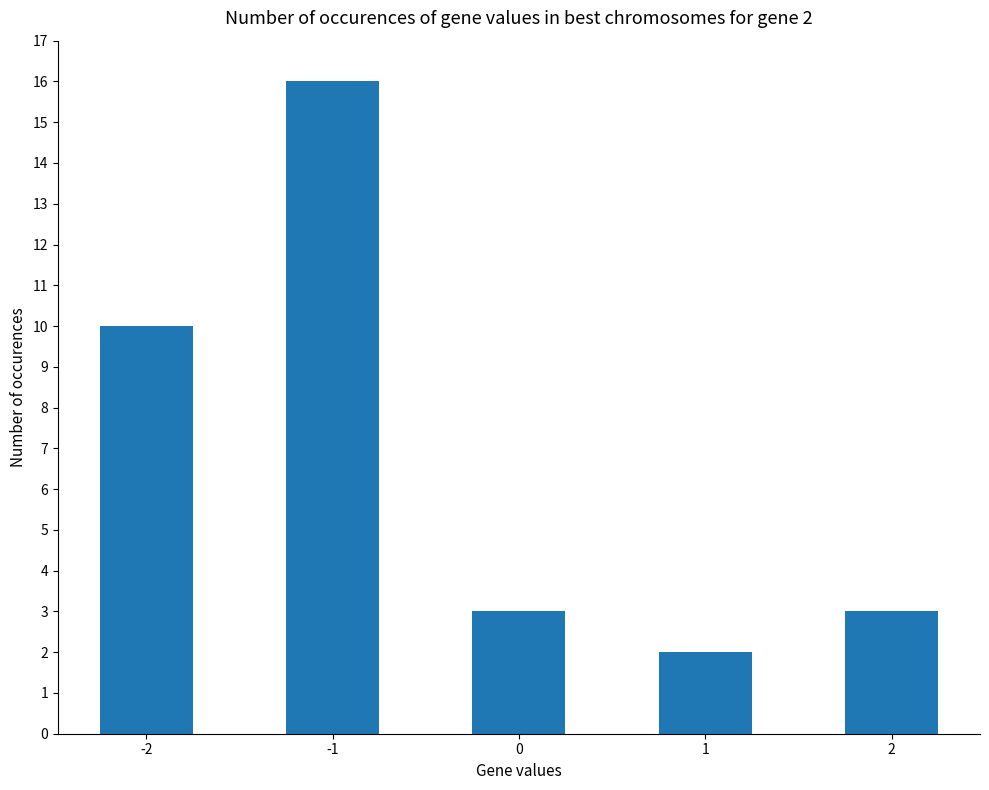

What is the difference between the second highest and minimum values?

8